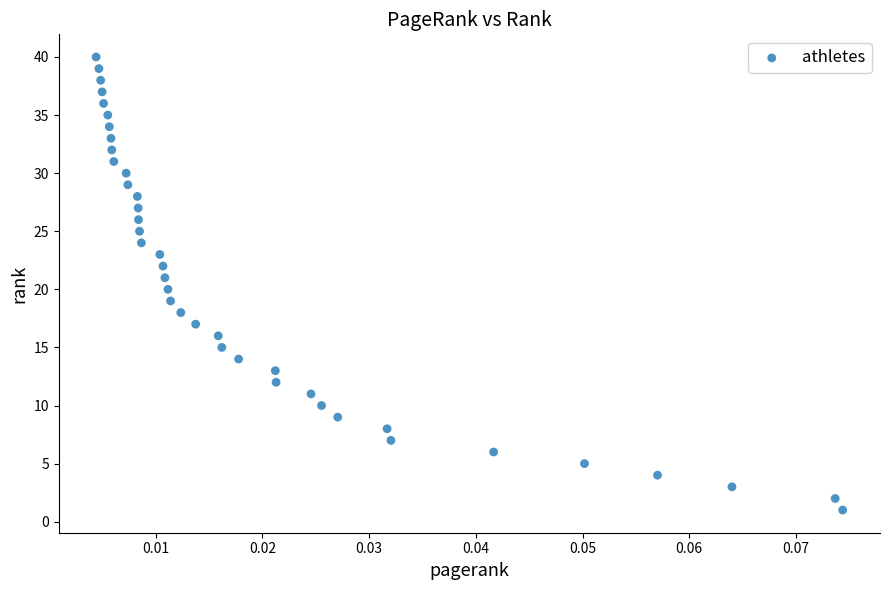

What is the range of Y values (max minus min)?

39